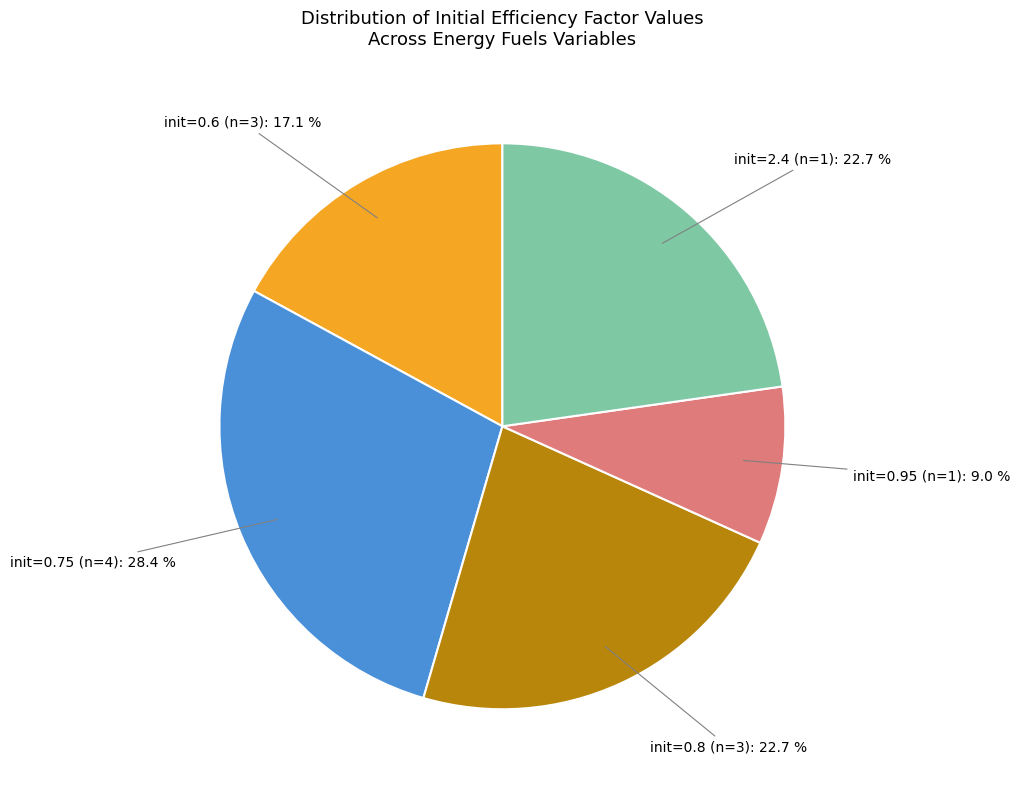

To the nearest percent, what is the difference between the largest and smallest slice percentages?

19%